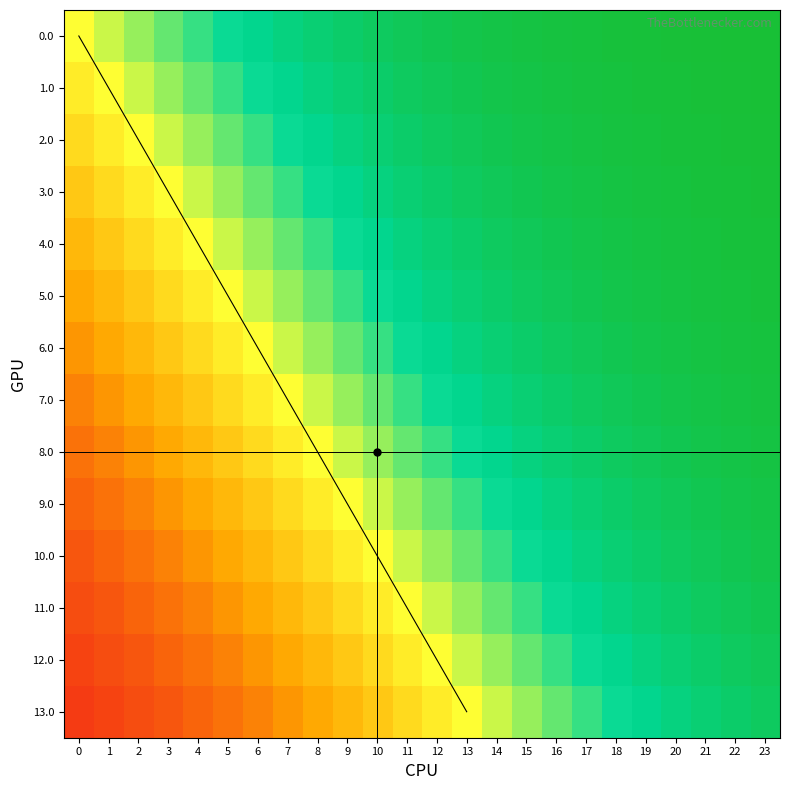

Reading left to right, transcribe all the data shown in this chart.

0.0: 0=0.0	1=0.1	2=0.2	3=0.3	4=0.4	5=0.5	6=0.6	7=0.6	8=0.7	9=0.7	10=0.8	11=0.8	12=0.8	13=0.9	14=0.9	15=0.9	16=0.9	17=0.9	18=1.0	19=1.0	20=1.0	21=1.0	22=1.0	23=1.0
1.0: 0=-0.1	1=0.0	2=0.1	3=0.2	4=0.3	5=0.4	6=0.5	7=0.6	8=0.6	9=0.7	10=0.7	11=0.8	12=0.8	13=0.8	14=0.9	15=0.9	16=0.9	17=0.9	18=0.9	19=1.0	20=1.0	21=1.0	22=1.0	23=1.0
2.0: 0=-0.2	1=-0.1	2=0.0	3=0.1	4=0.2	5=0.3	6=0.4	7=0.5	8=0.6	9=0.6	10=0.7	11=0.7	12=0.8	13=0.8	14=0.8	15=0.9	16=0.9	17=0.9	18=0.9	19=0.9	20=1.0	21=1.0	22=1.0	23=1.0
3.0: 0=-0.3	1=-0.2	2=-0.1	3=0.0	4=0.1	5=0.2	6=0.3	7=0.4	8=0.5	9=0.6	10=0.6	11=0.7	12=0.7	13=0.8	14=0.8	15=0.8	16=0.9	17=0.9	18=0.9	19=0.9	20=0.9	21=1.0	22=1.0	23=1.0
4.0: 0=-0.4	1=-0.3	2=-0.2	3=-0.1	4=0.0	5=0.1	6=0.2	7=0.3	8=0.4	9=0.5	10=0.6	11=0.6	12=0.7	13=0.7	14=0.8	15=0.8	16=0.8	17=0.9	18=0.9	19=0.9	20=0.9	21=0.9	22=1.0	23=1.0
5.0: 0=-0.5	1=-0.4	2=-0.3	3=-0.2	4=-0.1	5=0.0	6=0.1	7=0.2	8=0.3	9=0.4	10=0.5	11=0.6	12=0.6	13=0.7	14=0.7	15=0.8	16=0.8	17=0.8	18=0.9	19=0.9	20=0.9	21=0.9	22=0.9	23=1.0
6.0: 0=-0.6	1=-0.5	2=-0.4	3=-0.3	4=-0.2	5=-0.1	6=0.0	7=0.1	8=0.2	9=0.3	10=0.4	11=0.5	12=0.6	13=0.6	14=0.7	15=0.7	16=0.8	17=0.8	18=0.8	19=0.9	20=0.9	21=0.9	22=0.9	23=0.9
7.0: 0=-0.6	1=-0.6	2=-0.5	3=-0.4	4=-0.3	5=-0.2	6=-0.1	7=0.0	8=0.1	9=0.2	10=0.3	11=0.4	12=0.5	13=0.6	14=0.6	15=0.7	16=0.7	17=0.8	18=0.8	19=0.8	20=0.9	21=0.9	22=0.9	23=0.9
8.0: 0=-0.7	1=-0.6	2=-0.6	3=-0.5	4=-0.4	5=-0.3	6=-0.2	7=-0.1	8=0.0	9=0.1	10=0.2	11=0.3	12=0.4	13=0.5	14=0.6	15=0.6	16=0.7	17=0.7	18=0.8	19=0.8	20=0.8	21=0.9	22=0.9	23=0.9
9.0: 0=-0.7	1=-0.7	2=-0.6	3=-0.6	4=-0.5	5=-0.4	6=-0.3	7=-0.2	8=-0.1	9=0.0	10=0.1	11=0.2	12=0.3	13=0.4	14=0.5	15=0.6	16=0.6	17=0.7	18=0.7	19=0.8	20=0.8	21=0.8	22=0.9	23=0.9
10.0: 0=-0.8	1=-0.7	2=-0.7	3=-0.6	4=-0.6	5=-0.5	6=-0.4	7=-0.3	8=-0.2	9=-0.1	10=0.0	11=0.1	12=0.2	13=0.3	14=0.4	15=0.5	16=0.6	17=0.6	18=0.7	19=0.7	20=0.8	21=0.8	22=0.8	23=0.9
11.0: 0=-0.8	1=-0.8	2=-0.7	3=-0.7	4=-0.6	5=-0.6	6=-0.5	7=-0.4	8=-0.3	9=-0.2	10=-0.1	11=0.0	12=0.1	13=0.2	14=0.3	15=0.4	16=0.5	17=0.6	18=0.6	19=0.7	20=0.7	21=0.8	22=0.8	23=0.8
12.0: 0=-0.8	1=-0.8	2=-0.8	3=-0.7	4=-0.7	5=-0.6	6=-0.6	7=-0.5	8=-0.4	9=-0.3	10=-0.2	11=-0.1	12=0.0	13=0.1	14=0.2	15=0.3	16=0.4	17=0.5	18=0.6	19=0.6	20=0.7	21=0.7	22=0.8	23=0.8
13.0: 0=-0.9	1=-0.8	2=-0.8	3=-0.8	4=-0.7	5=-0.7	6=-0.6	7=-0.6	8=-0.5	9=-0.4	10=-0.3	11=-0.2	12=-0.1	13=0.0	14=0.1	15=0.2	16=0.3	17=0.4	18=0.5	19=0.6	20=0.6	21=0.7	22=0.7	23=0.8